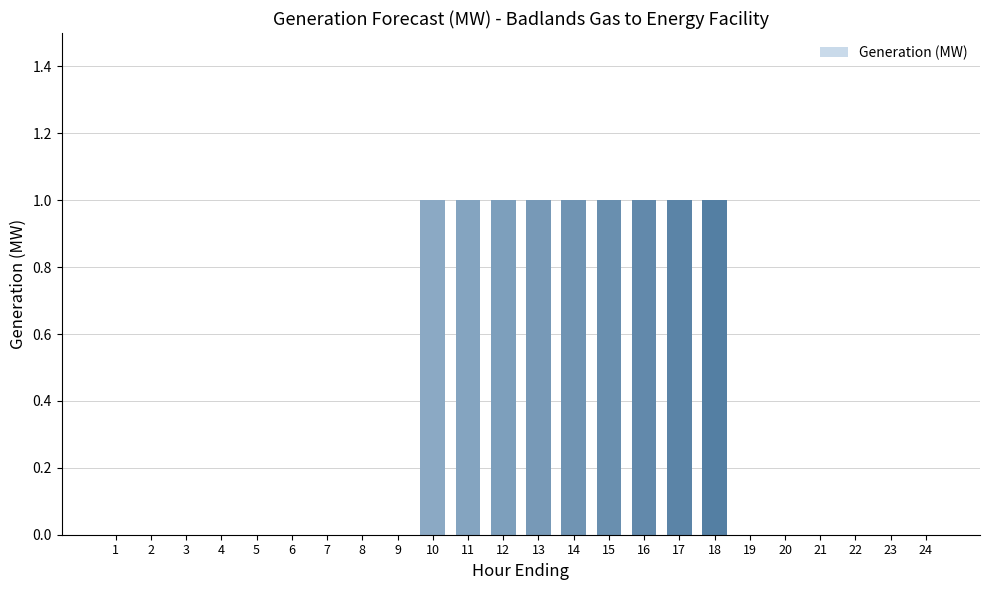

True or false: the data shows -1 at 21.

False